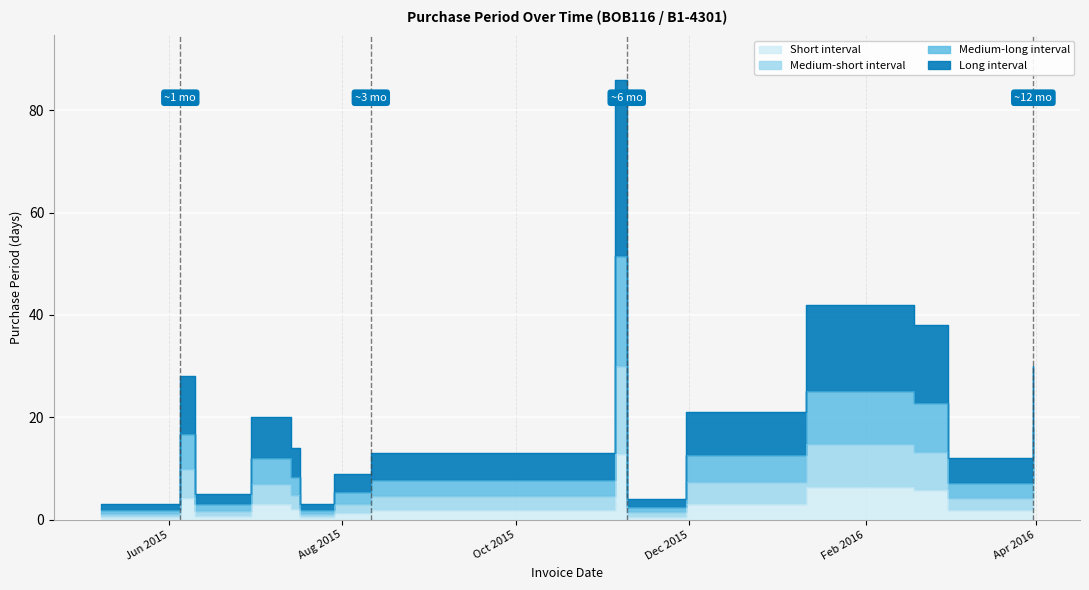

What is the greatest value displayed?

12.9